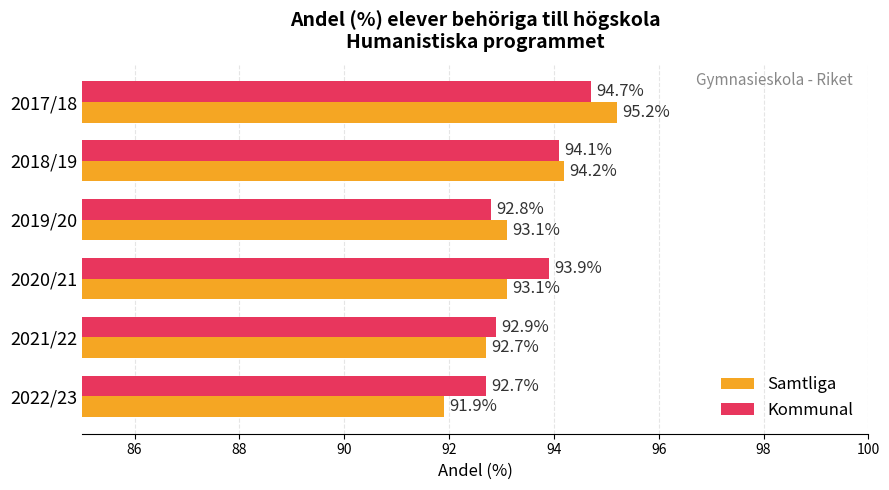

What are all the series names shown in the legend?

Samtliga, Kommunal